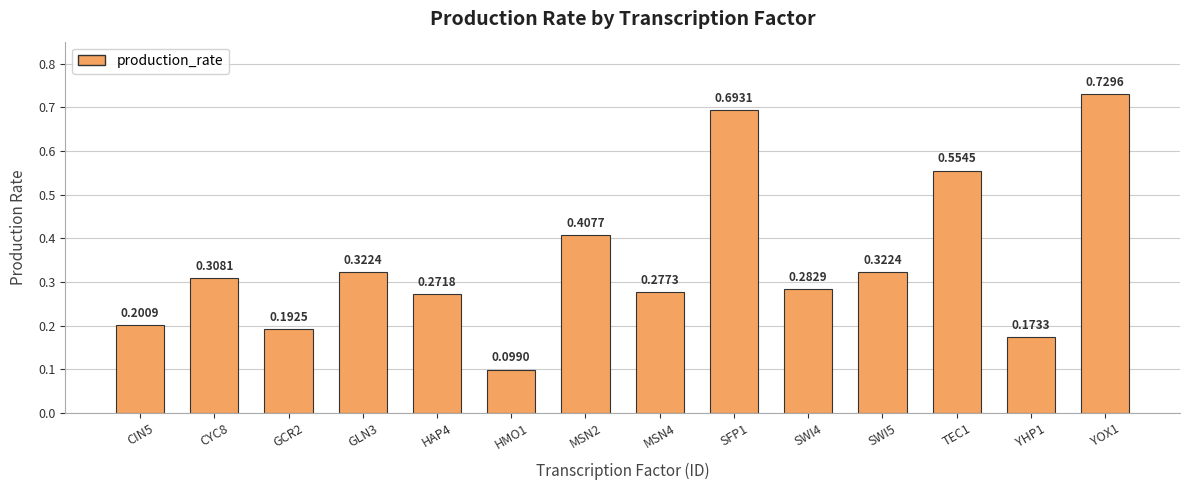

What position from the left is HMO1?

6